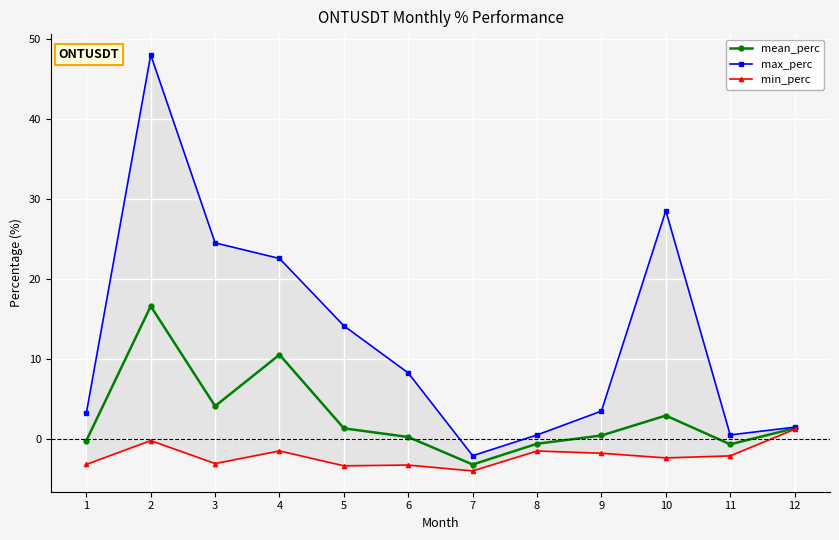

What is the minimum value for min_perc?

-4.0